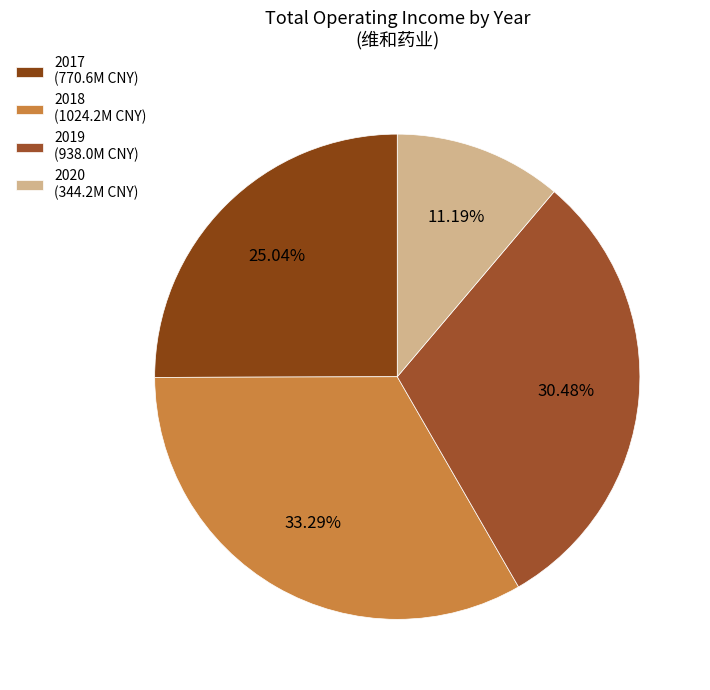

Rank the categories by value from lowest to highest.

2020 (344.2M CNY), 2017 (770.6M CNY), 2019 (938.0M CNY), 2018 (1024.2M CNY)